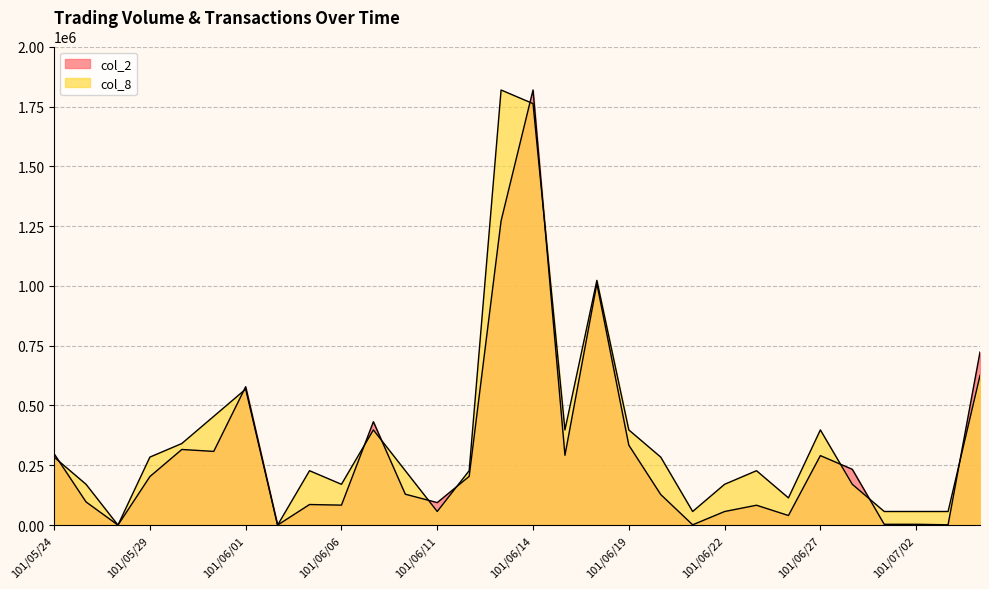

Is the value of col_8 at 101/05/24 greater than the value of col_2 at 101/06/20?

Yes